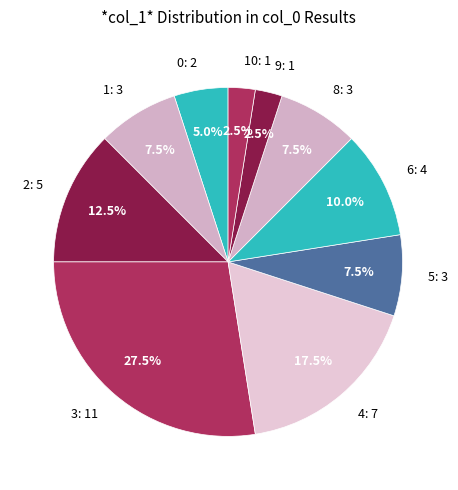

Which category has the biggest portion of the pie?

3: 11